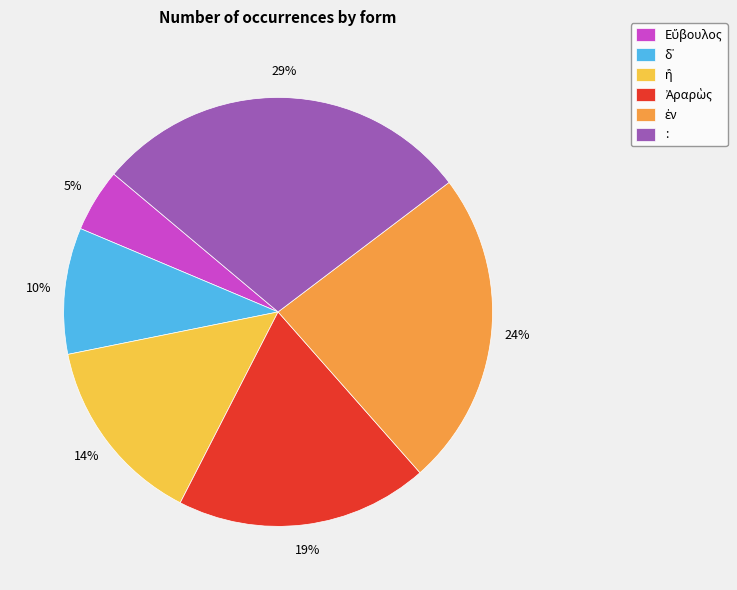

Count the number of slices in the pie.

6